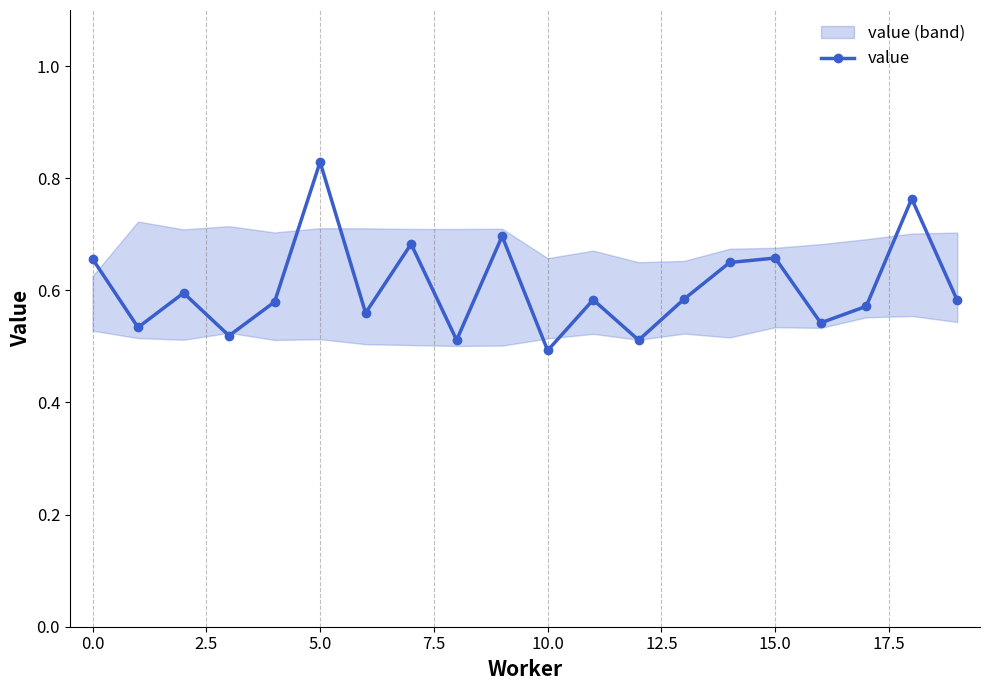

How many categories are shown in the chart?

20